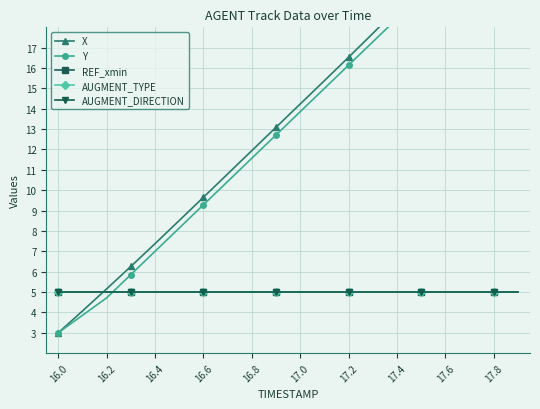

What is the total value across all series at 16.2?

24.9